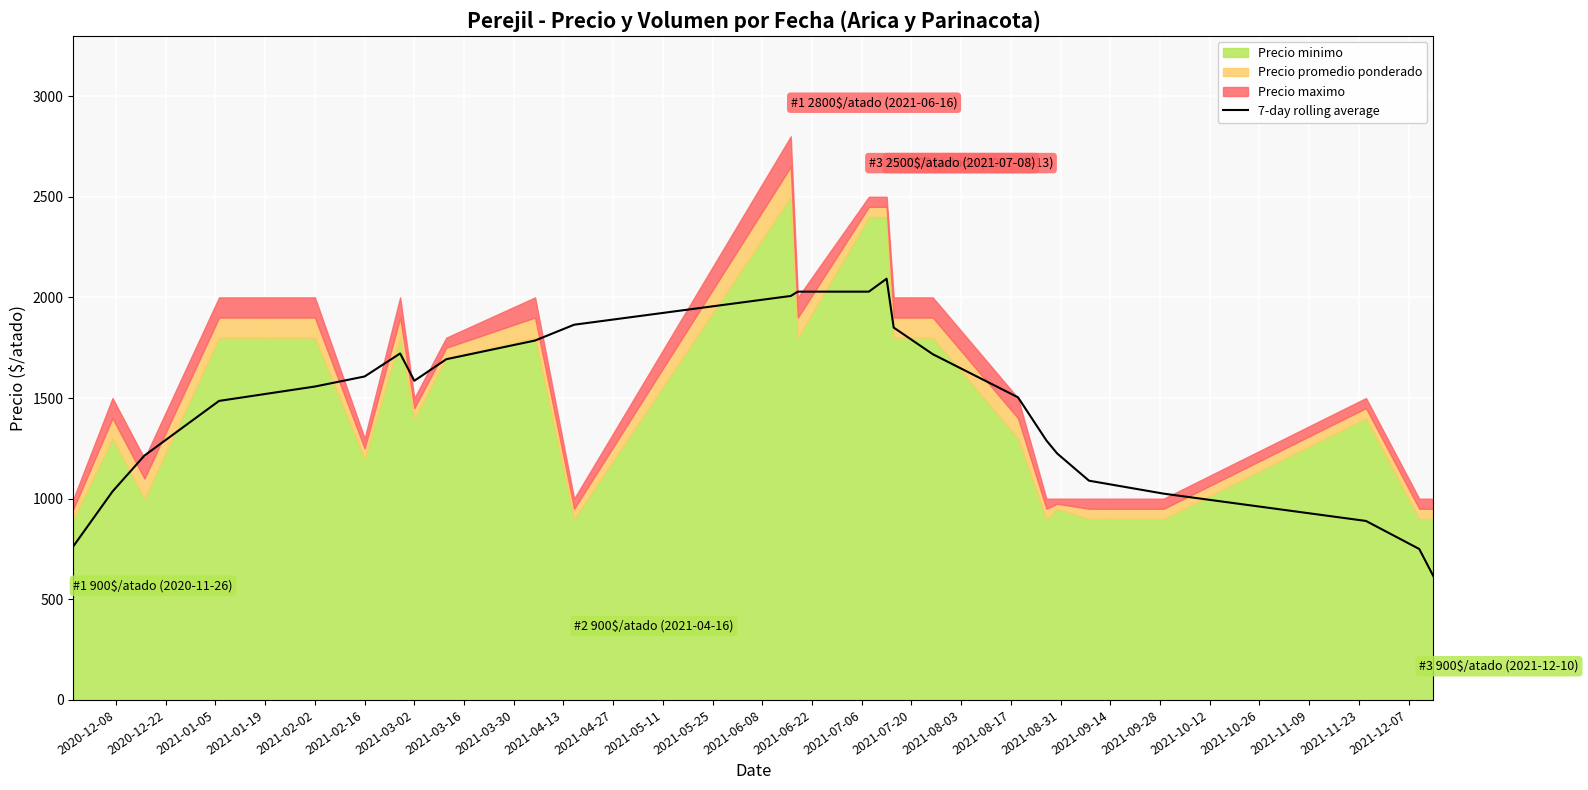

What is the lowest value of the 7-day rolling average series?

614.3